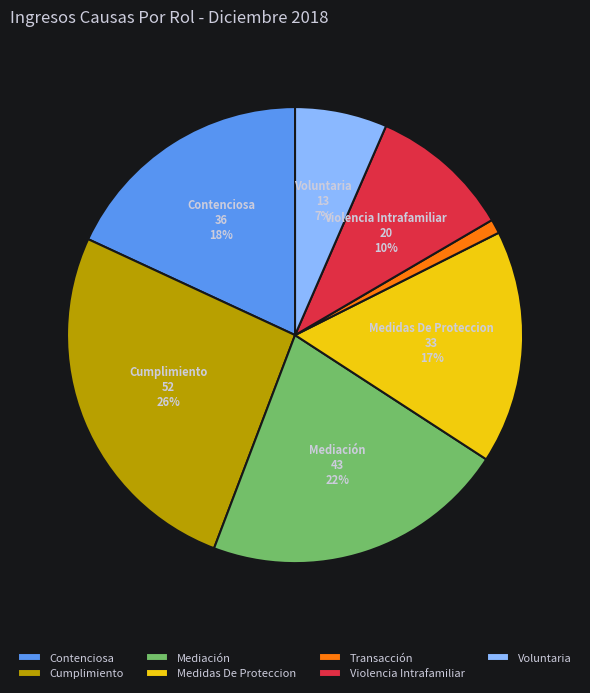

Does Transacción account for over 50% of the chart?

No